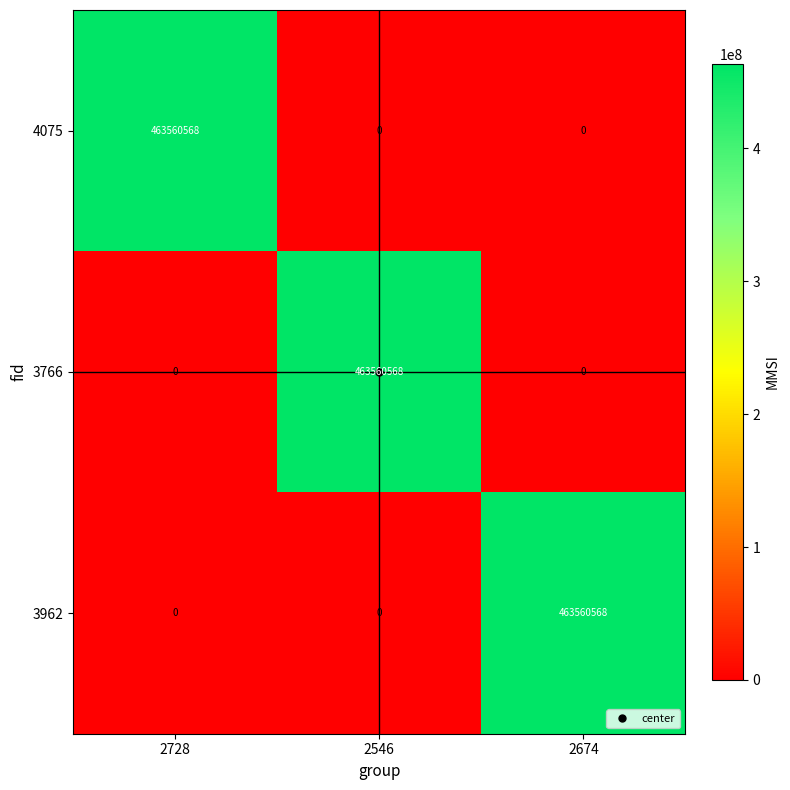

What is the maximum value shown in the chart?

463560568